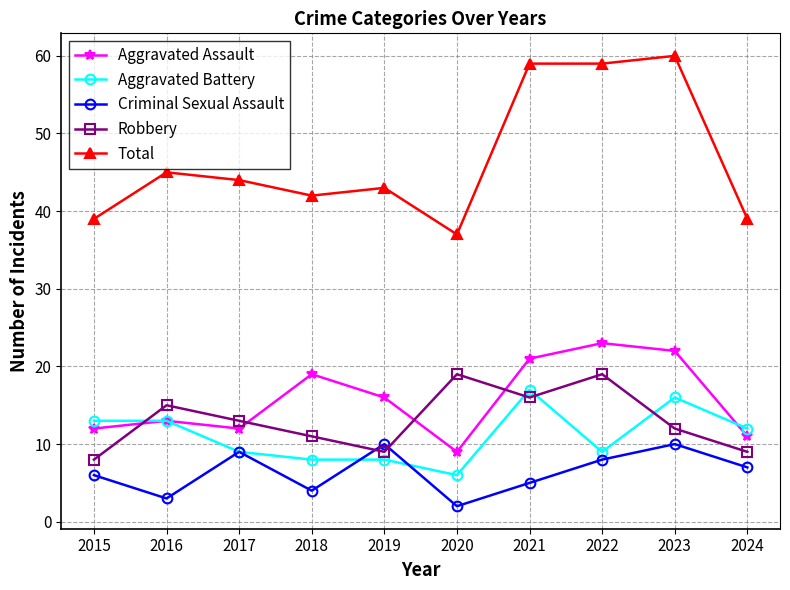

Where is the first local minimum for Total?

2018